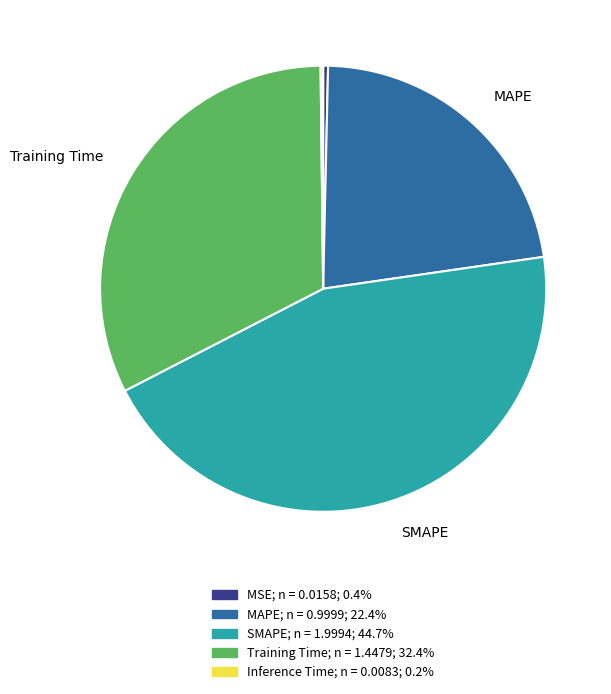

Is the sum of SMAPE and MSE greater than half?

No